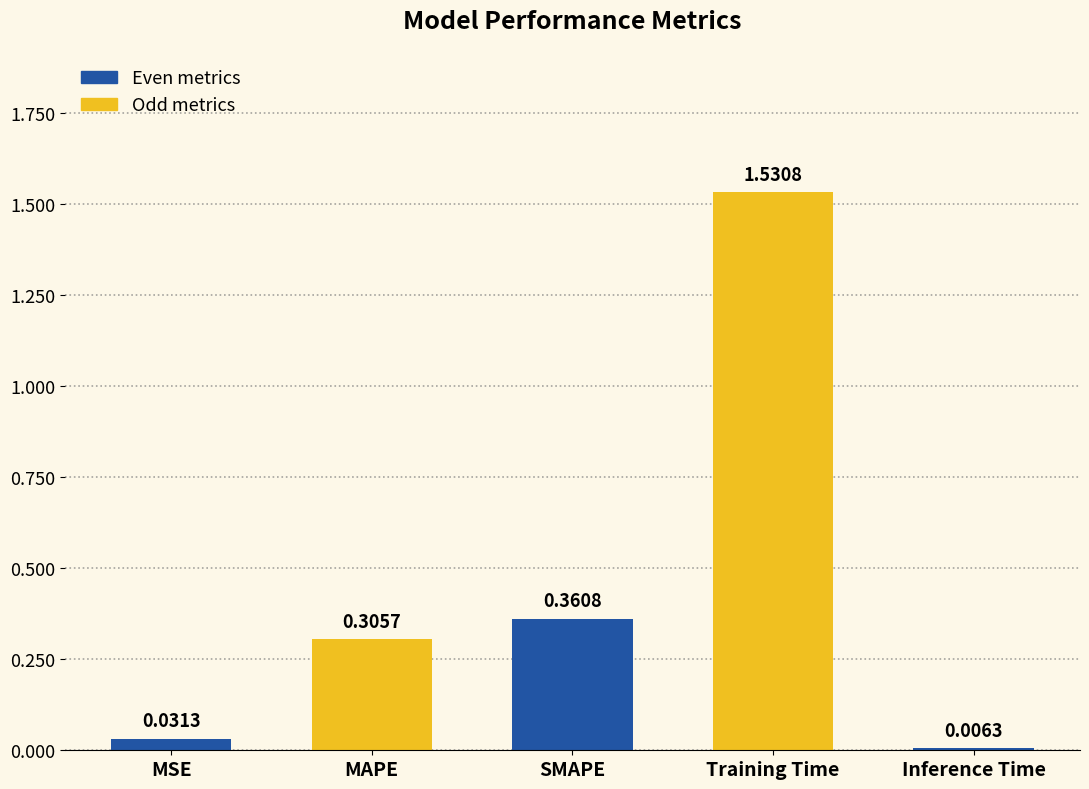

What is the difference between the values at SMAPE and MAPE?

0.1